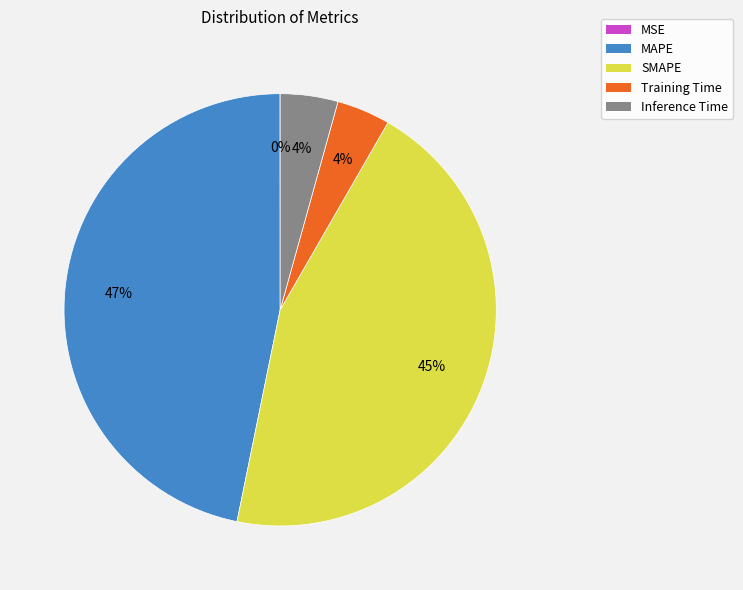

To the nearest percent, what is the average slice percentage?

20%